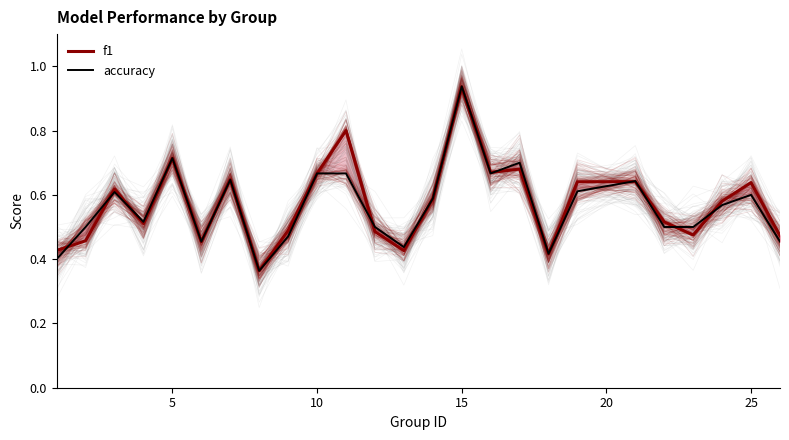

The value of f1 at 15 is 1.5. True or false?

False